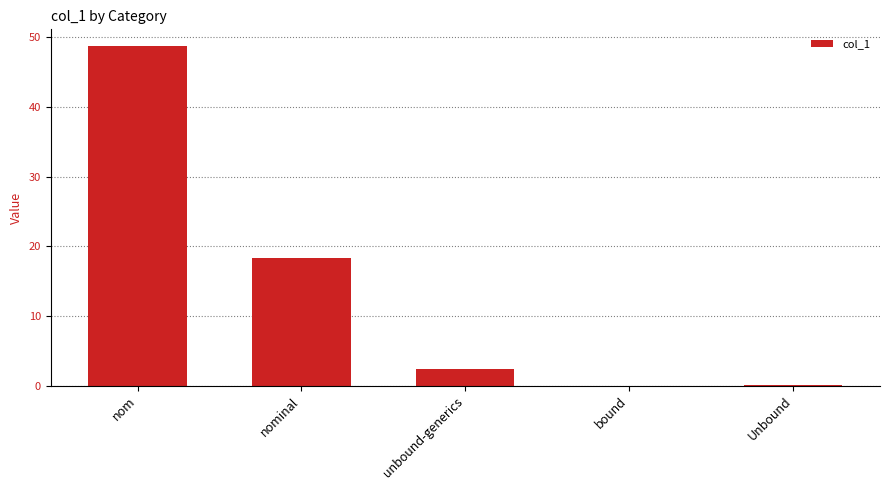

What is the maximum value shown in the chart?

48.7